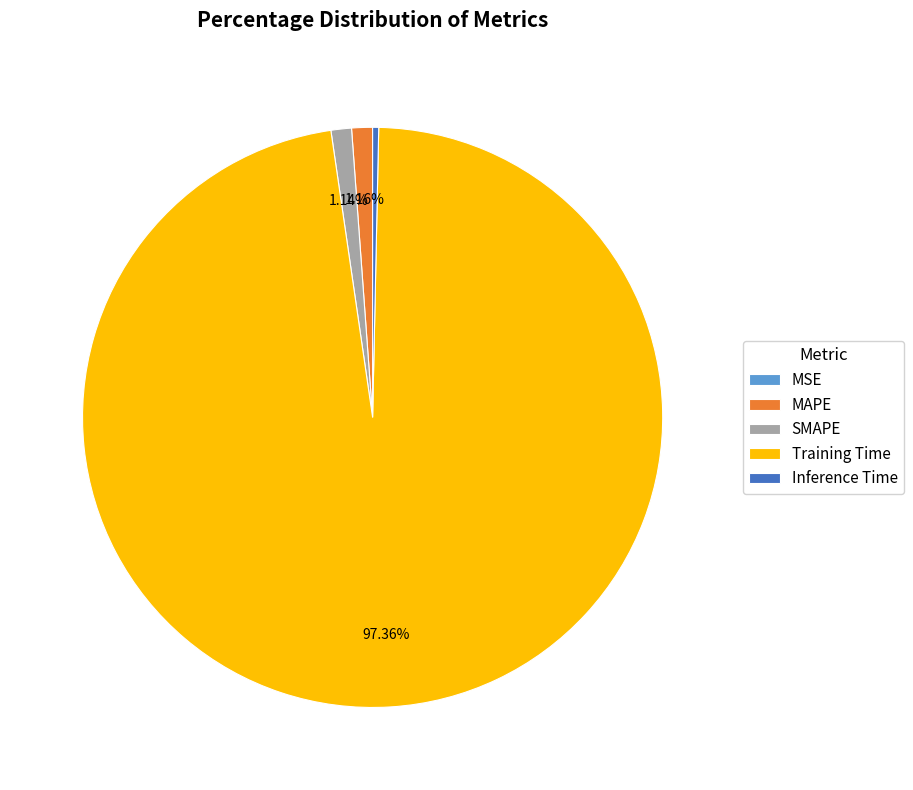

What is the largest slice in the pie chart?

Training Time